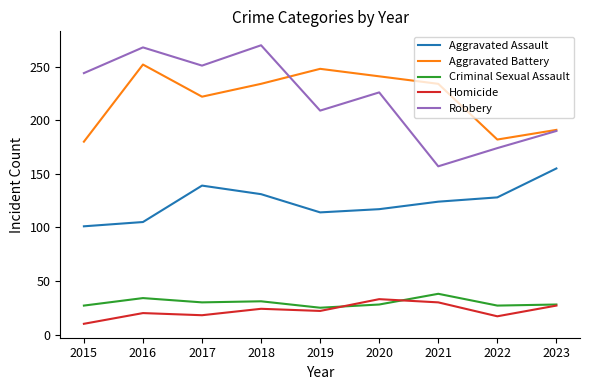

True or false: Aggravated Battery has a value of 283 at 2015.

False